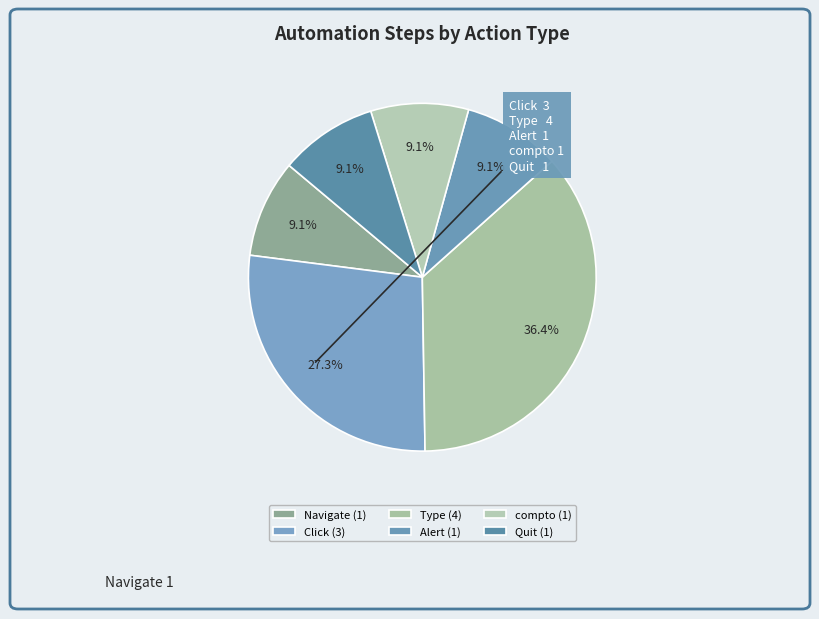

Count the number of slices in the pie.

6